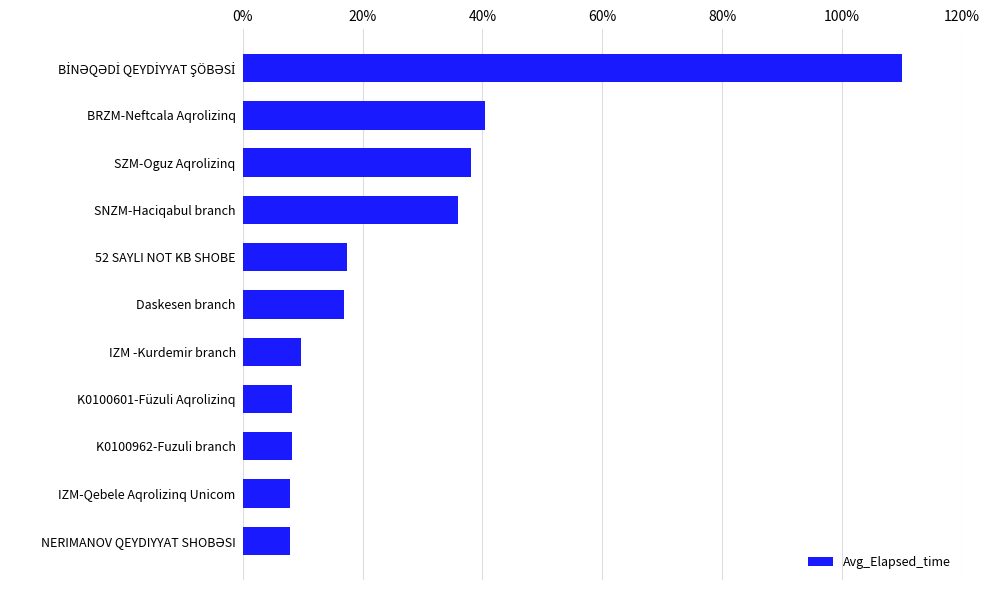

Between 52 SAYLI NOT KB SHOBE and IZM -Kurdemir branch, which is larger?

52 SAYLI NOT KB SHOBE